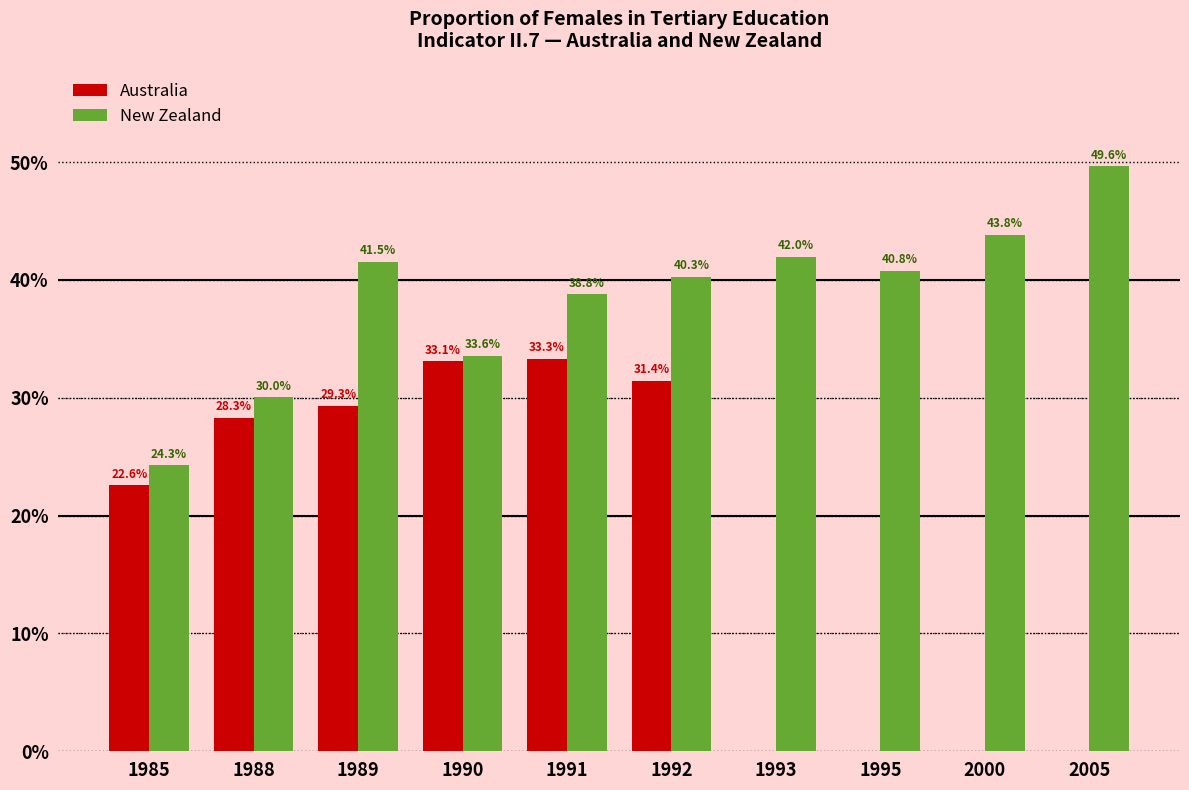

The Australia series shows 36.2 at 1985. True or false?

False